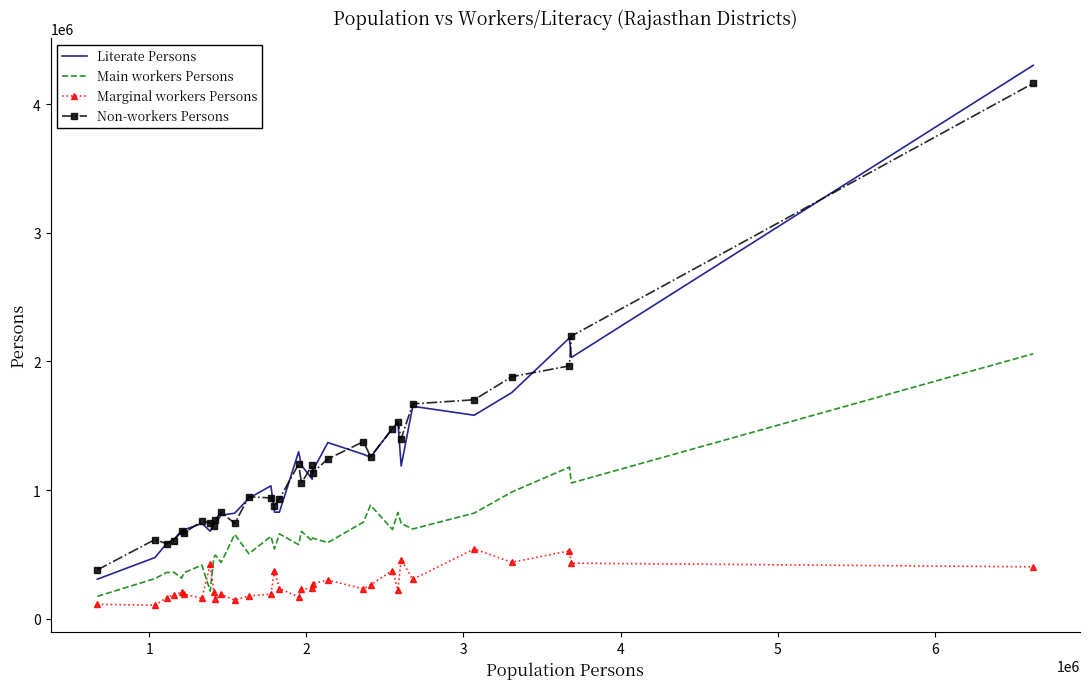

What is the lowest value of the Non-workers Persons series?

381015